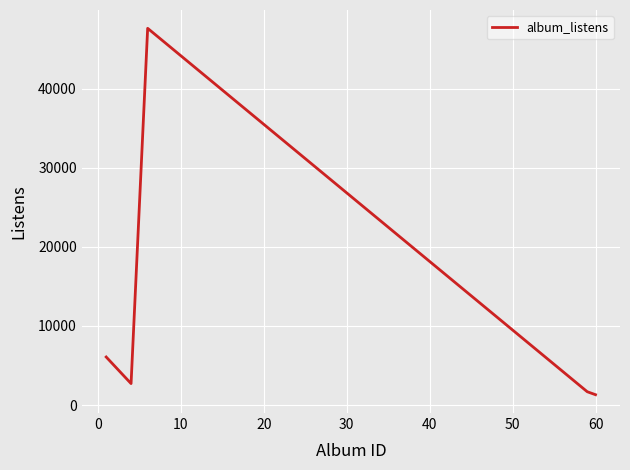

What is the smallest value displayed?

1304